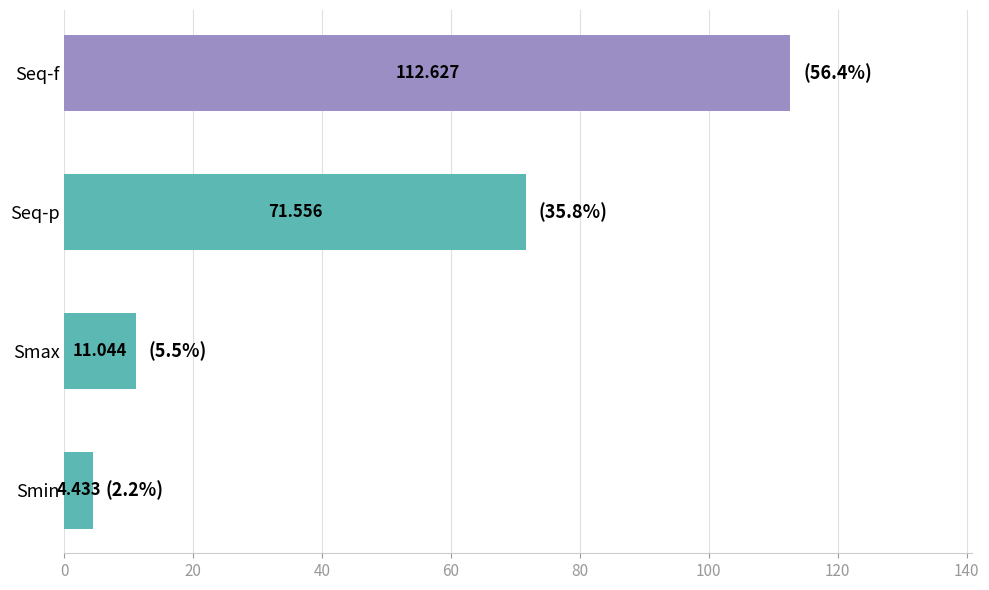

List the labels in order of value, largest first.

Seq-f, Seq-p, Smax, Smin